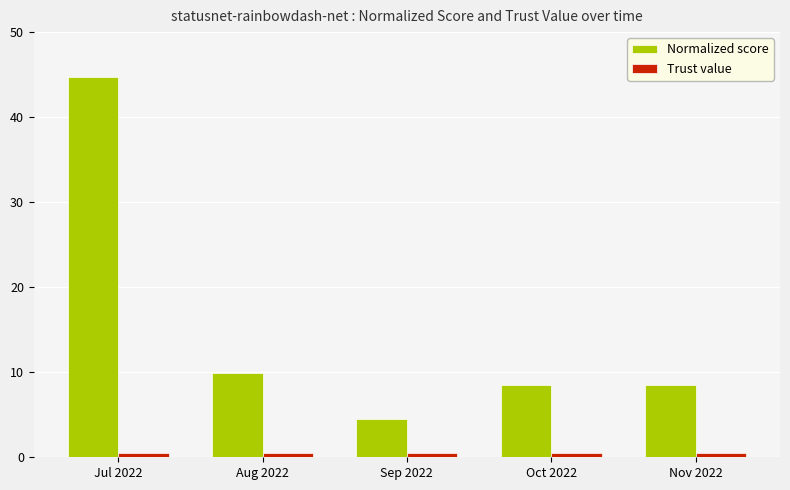

What is the value of the Trust value bar at the 1st from the left?

0.5